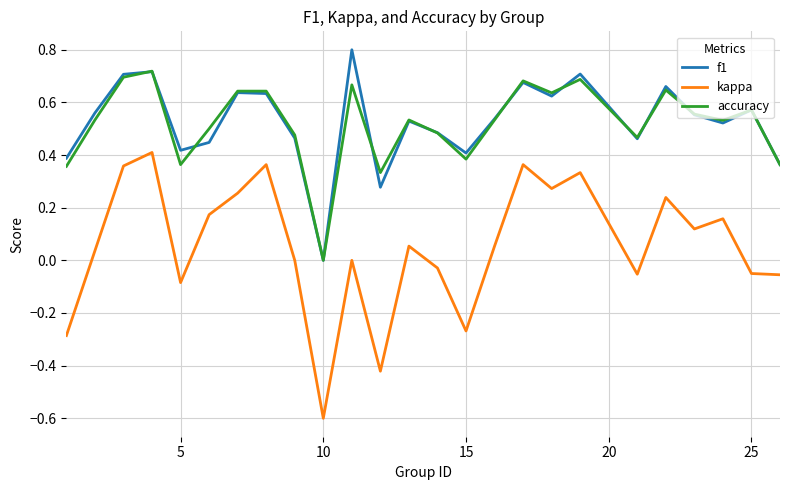

Which series has the largest range (max minus min)?

kappa